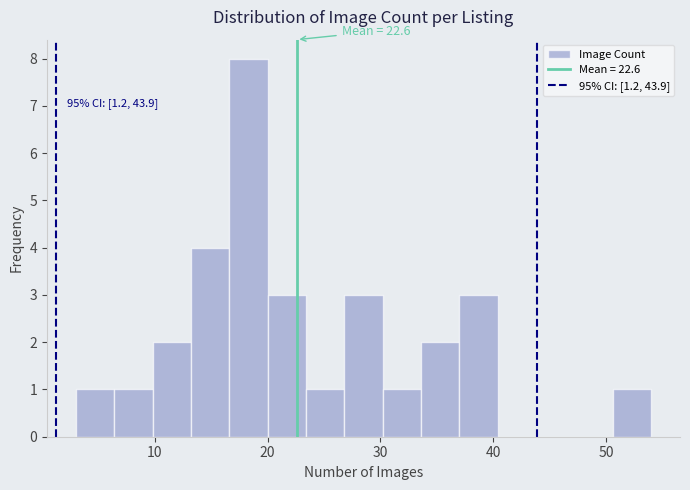

Around what value on the x-axis is the tallest bar? Give the approximate position of its centre, as read against the axis.

18